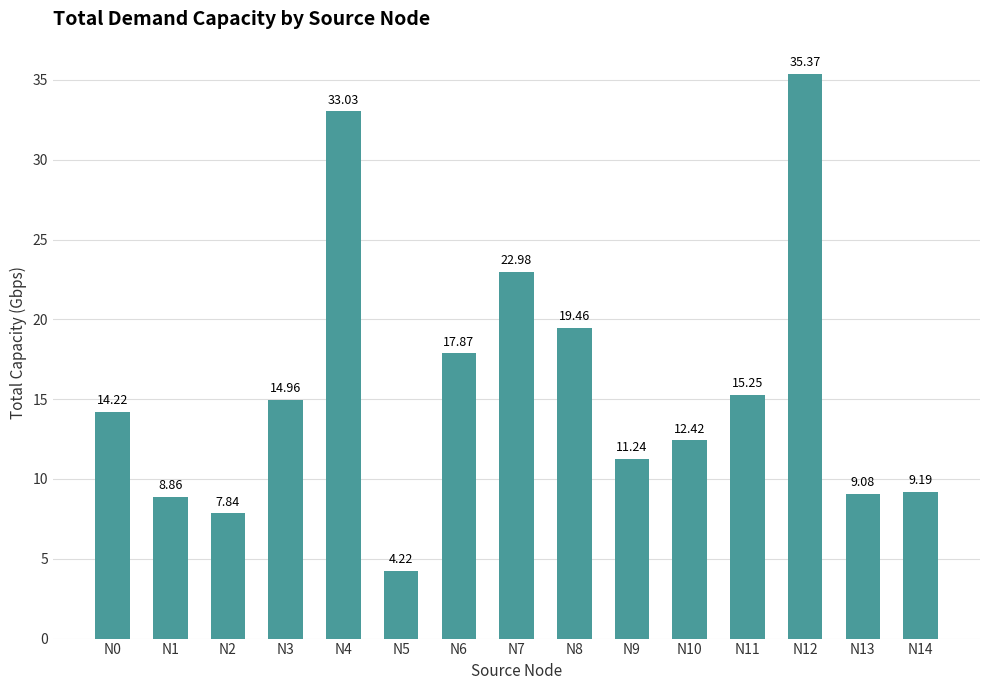

Between N7 and N14, which is larger?

N7